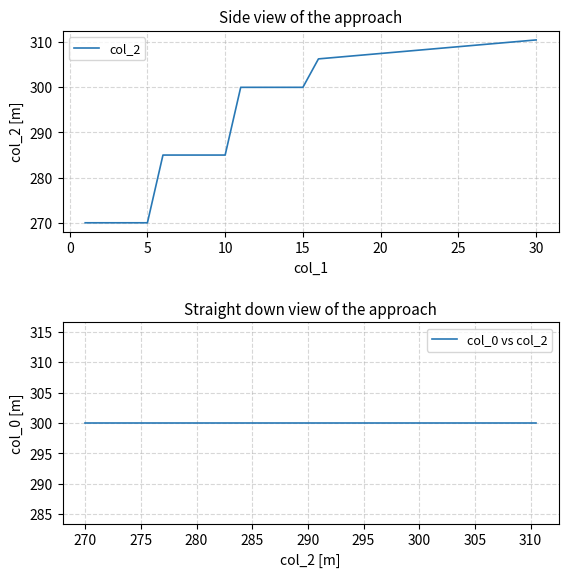

Which series has the largest total across all categories?

col_0 vs col_2